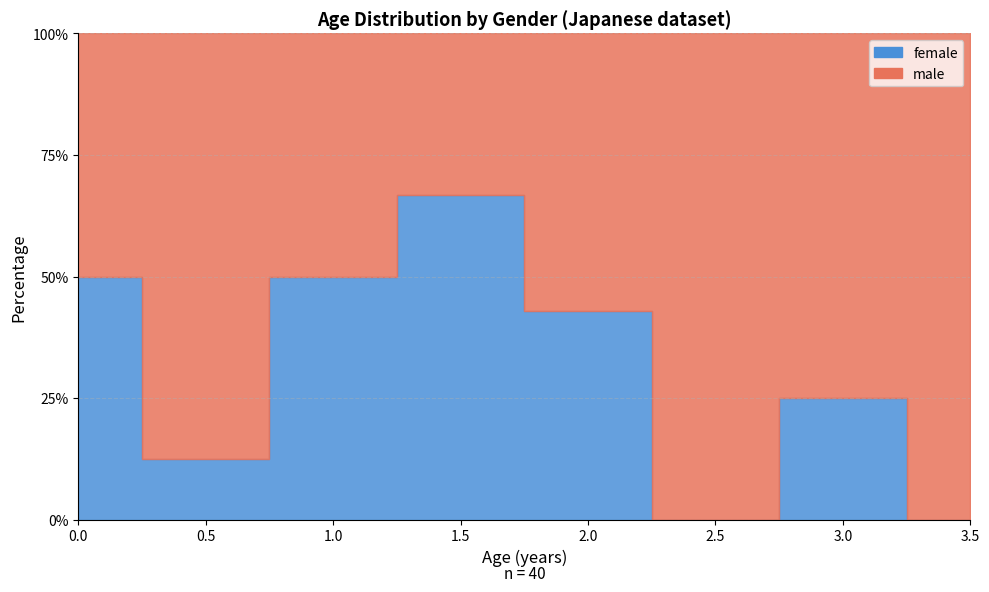

How many values in the male series are below 8?

6